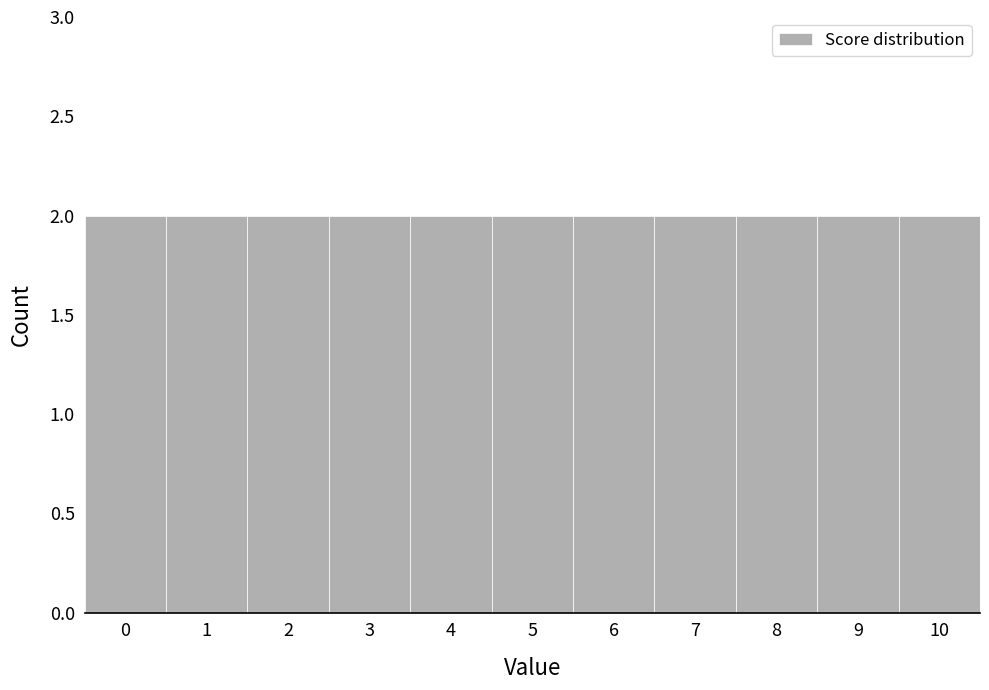

How tall is the bar that spans 4.5 to 5.5 on the x-axis? The values are not printed on the chart, so give them approximately, as read against the axis.

2